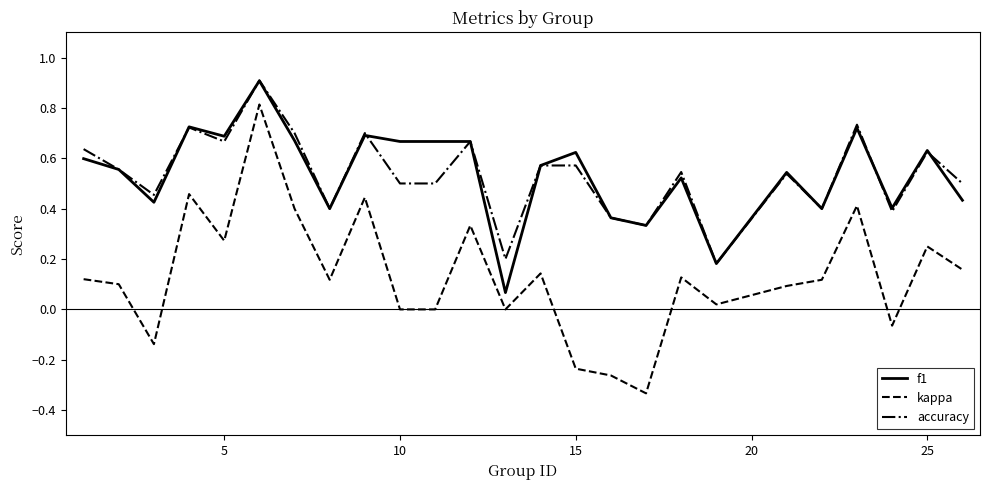

True or false: kappa and accuracy intersect in this chart.

False